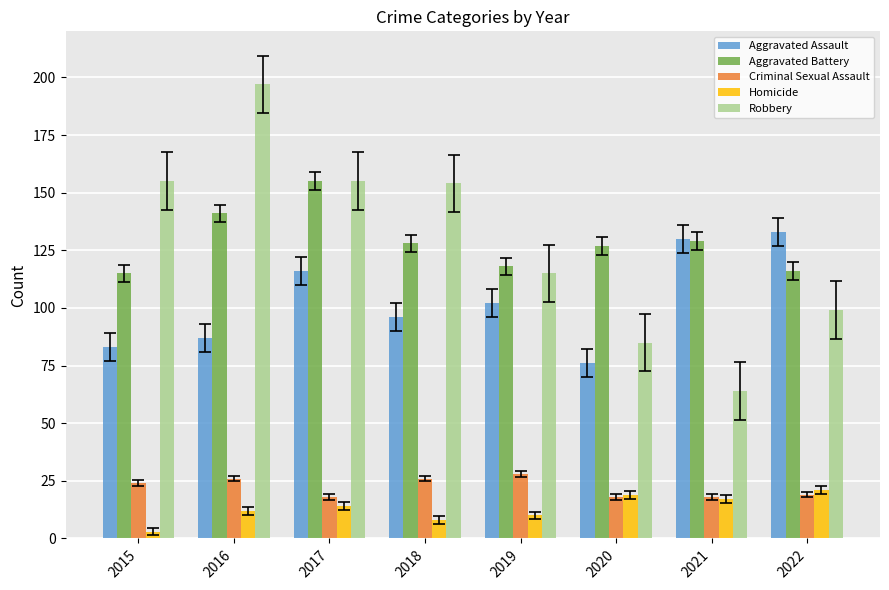

What is the difference between the maximum and minimum values in the Homicide series?

18